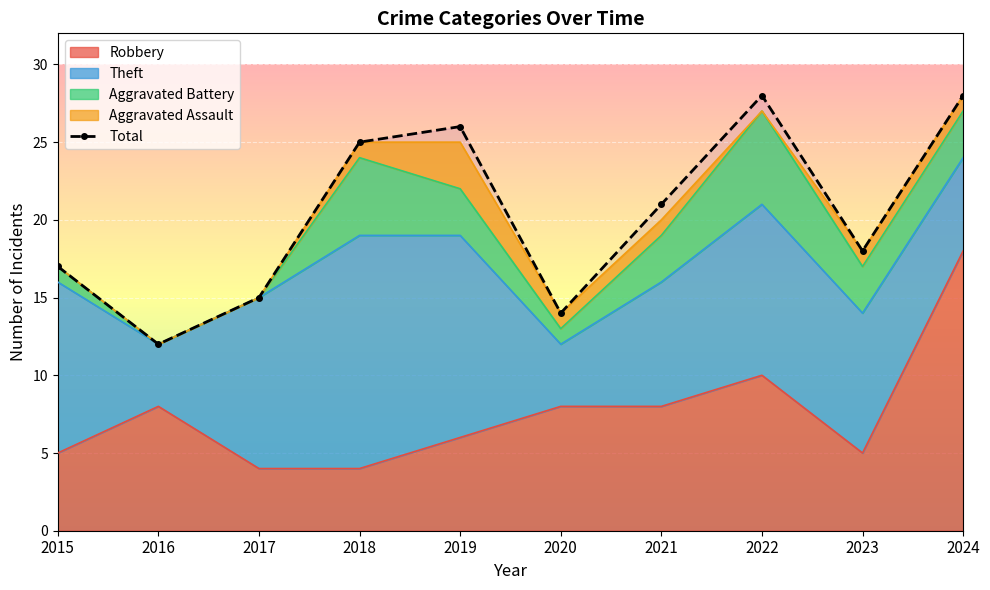

Approximately how many times larger is the value at 2023 compared to 2020?

1.3